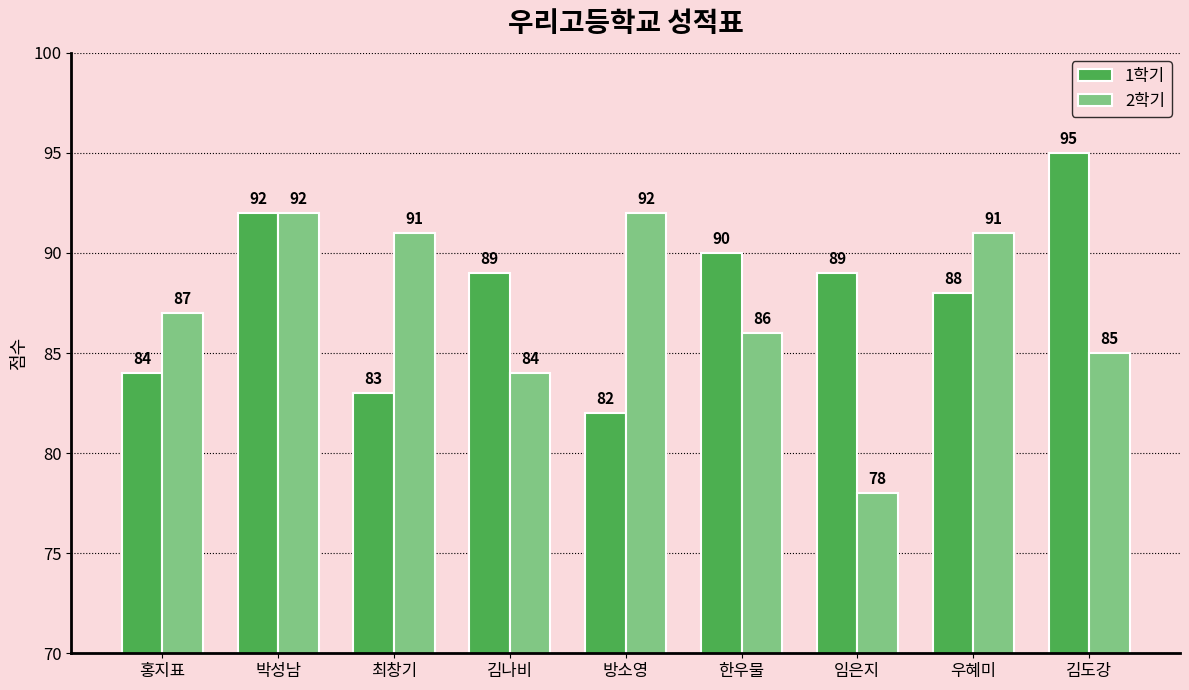

The value of 1학기 at 박성남 is 92. True or false?

True